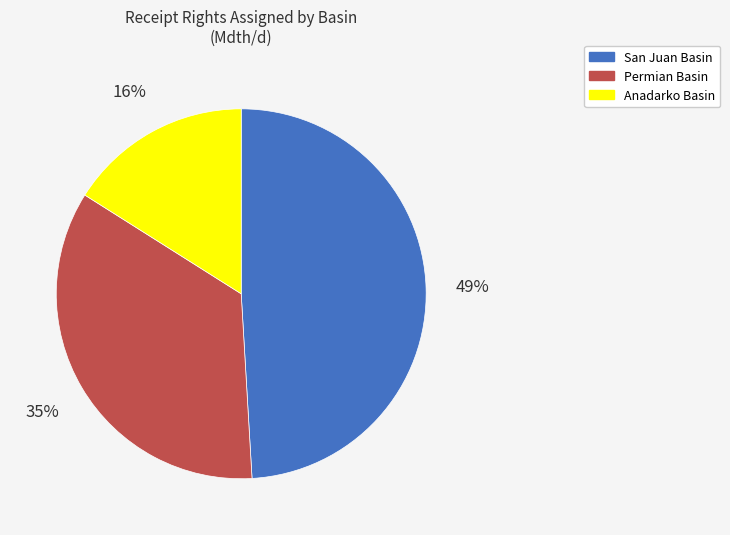

What percentage is the Anadarko Basin slice, to the nearest percent?

16%